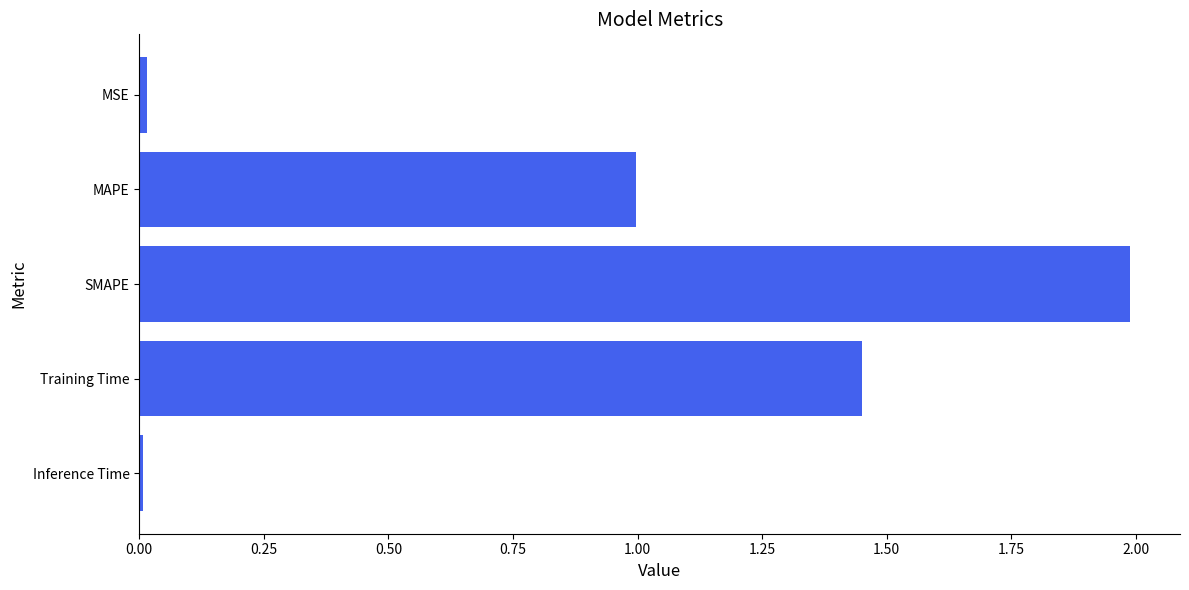

The chart shows a value of 1.0 at MAPE. True or false?

True